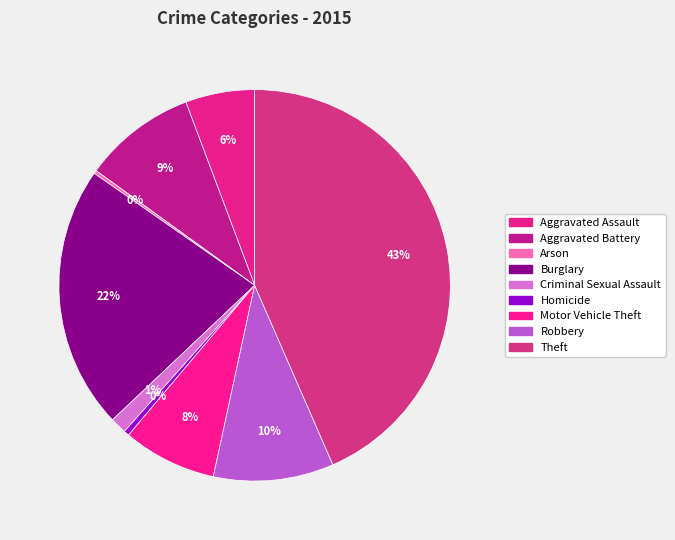

How much of the chart is everything except Burglary?

78.2%